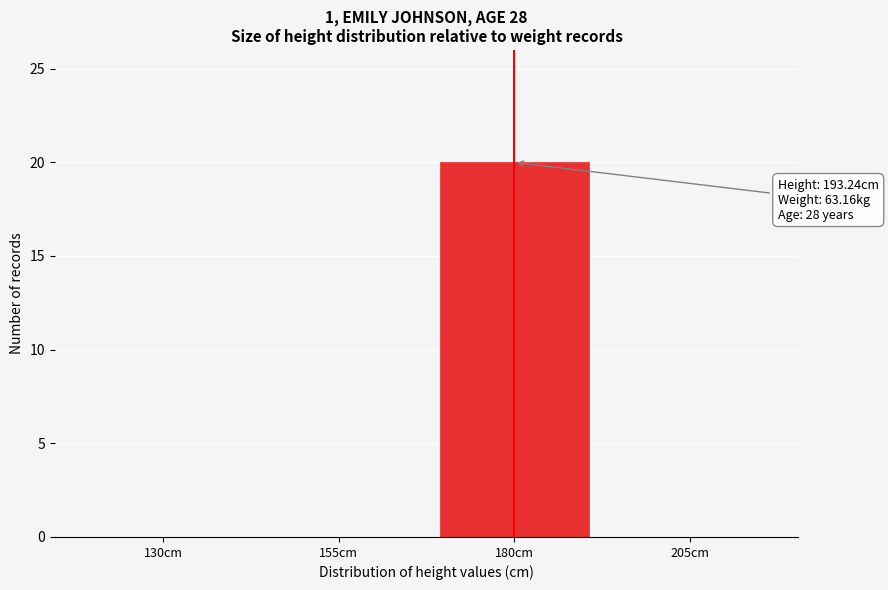

Reading left to right, what are all the values shown in this chart?

130cm=0	155cm=0	180cm=20	205cm=0